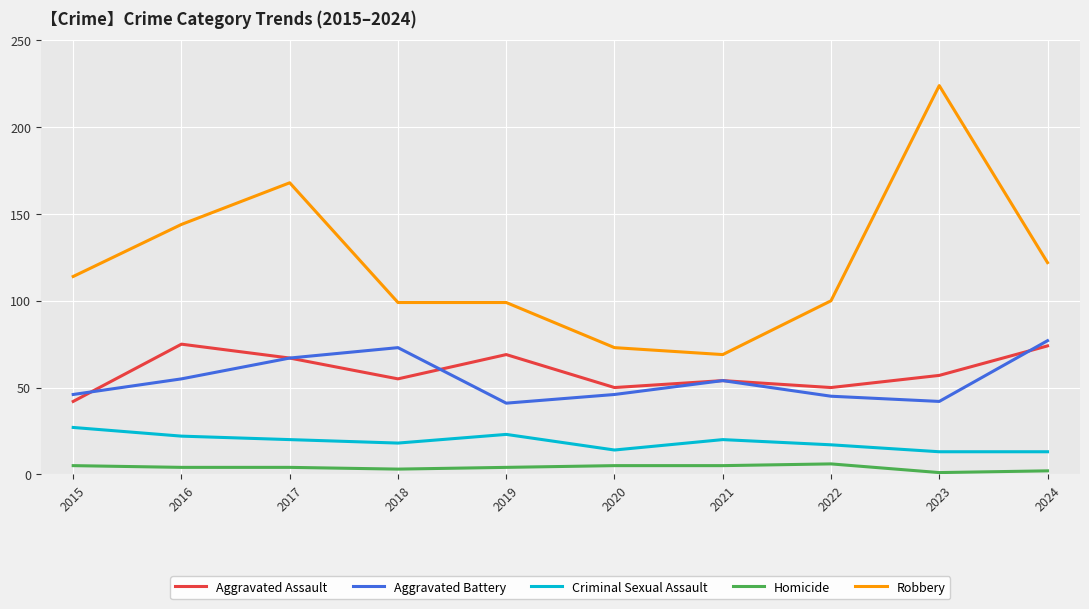

The value of Aggravated Assault at 2022 is 68. True or false?

False